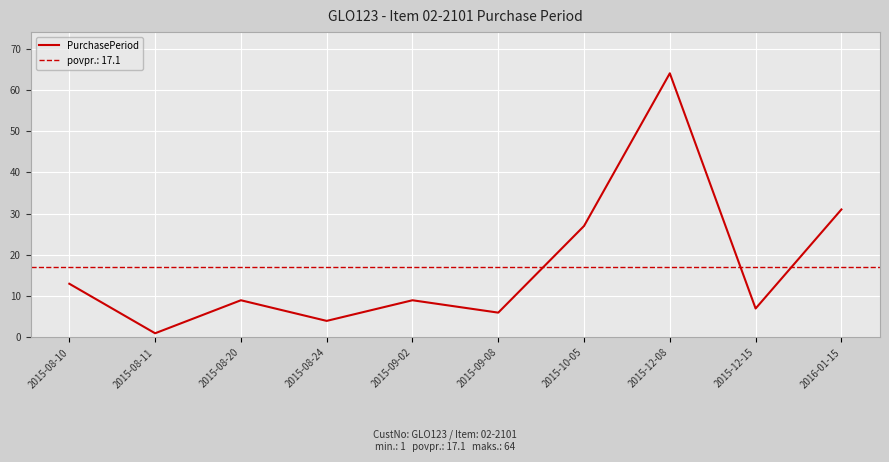

Reading left to right, transcribe all the data shown in this chart.

2015-08-10=13	2015-08-11=1	2015-08-20=9	2015-08-24=4	2015-09-02=9	2015-09-08=6	2015-10-05=27	2015-12-08=64	2015-12-15=7	2016-01-15=31